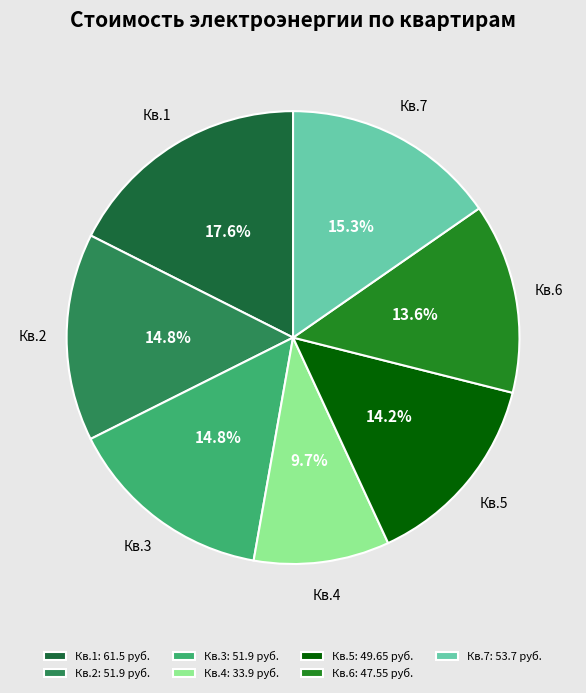

Is there a majority slice in this chart?

No